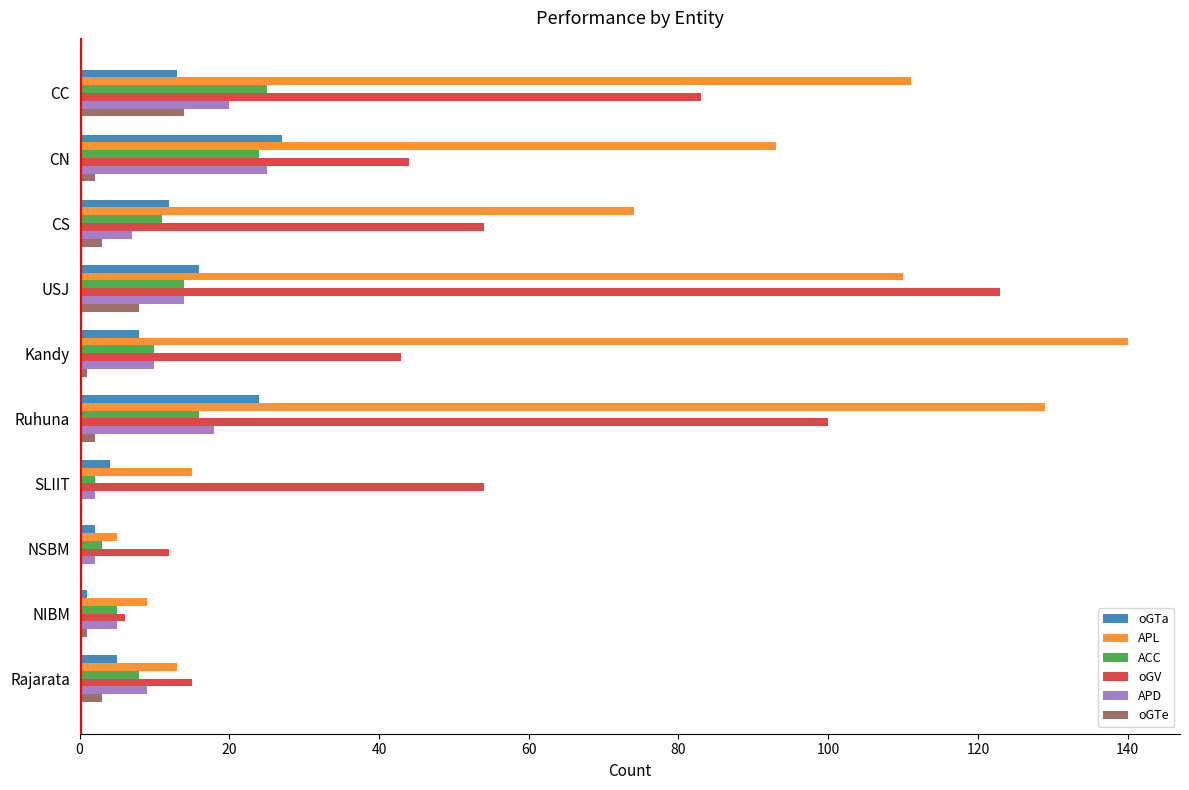

The value of APD at Ruhuna is 9. True or false?

False